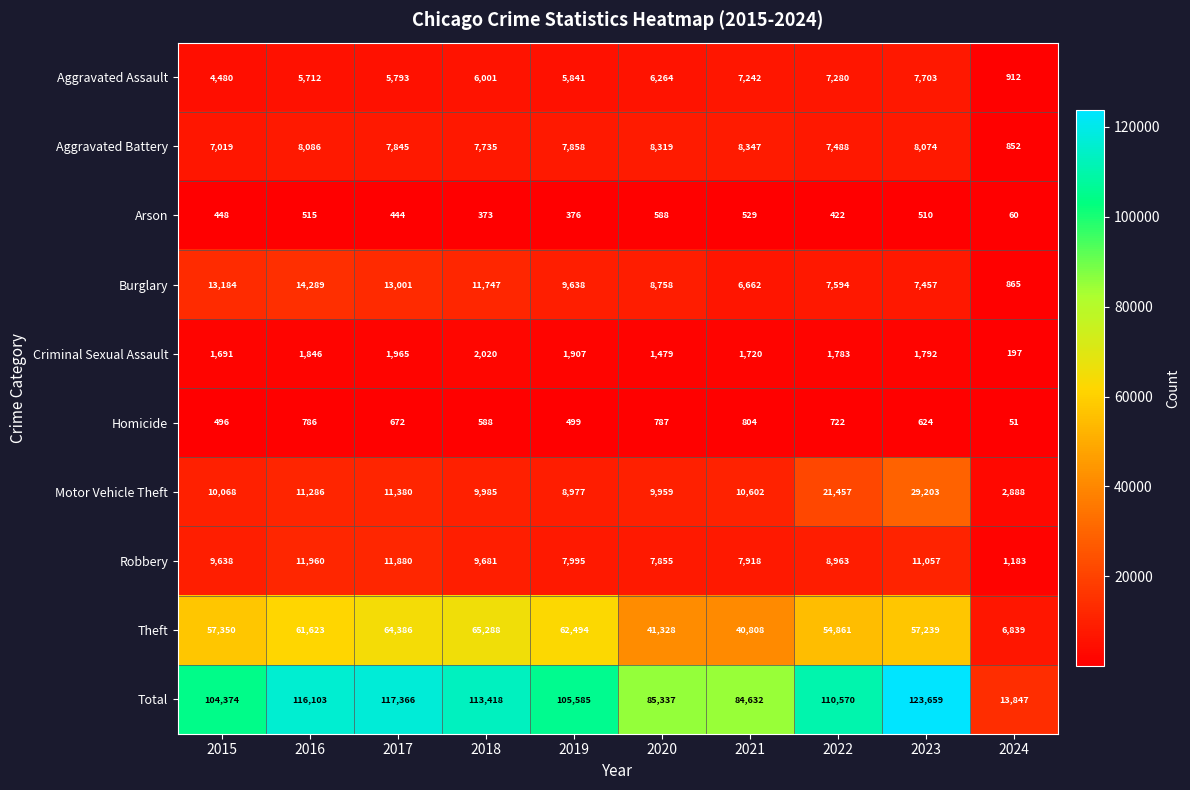

Which series changed the most between 2018 and 2024?

Total